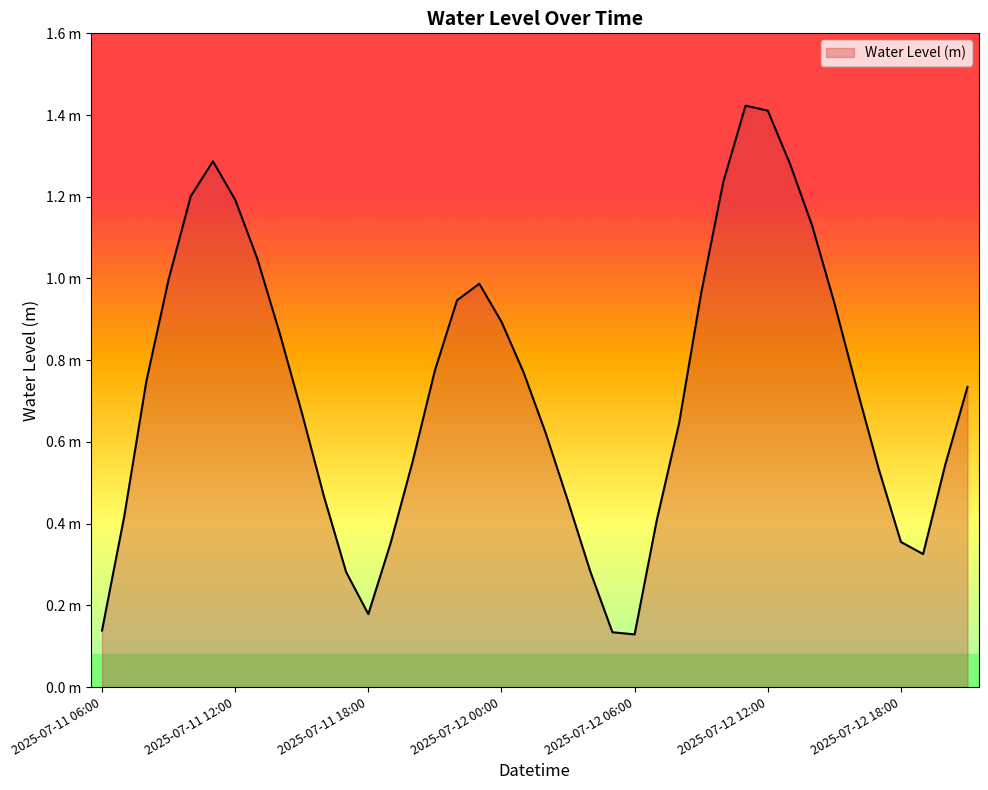

Reading right to left, transcribe all the data shown in this chart.

2025-07-12 21:00=0.7	2025-07-12 20:00=0.5	2025-07-12 19:00=0.3	2025-07-12 18:00=0.4	2025-07-12 17:00=0.5	2025-07-12 16:00=0.7	2025-07-12 15:00=0.9	2025-07-12 14:00=1.1	2025-07-12 13:00=1.3	2025-07-12 12:00=1.4	2025-07-12 11:00=1.4	2025-07-12 10:00=1.2	2025-07-12 09:00=1.0	2025-07-12 08:00=0.6	2025-07-12 07:00=0.4	2025-07-12 06:00=0.1	2025-07-12 05:00=0.1	2025-07-12 04:00=0.3	2025-07-12 03:00=0.5	2025-07-12 02:00=0.6	2025-07-12 01:00=0.8	2025-07-12 00:00=0.9	2025-07-11 23:00=1.0	2025-07-11 22:00=0.9	2025-07-11 21:00=0.8	2025-07-11 20:00=0.6	2025-07-11 19:00=0.4	2025-07-11 18:00=0.2	2025-07-11 17:00=0.3	2025-07-11 16:00=0.5	2025-07-11 15:00=0.7	2025-07-11 14:00=0.9	2025-07-11 13:00=1.0	2025-07-11 12:00=1.2	2025-07-11 11:00=1.3	2025-07-11 10:00=1.2	2025-07-11 09:00=1.0	2025-07-11 08:00=0.7	2025-07-11 07:00=0.4	2025-07-11 06:00=0.1